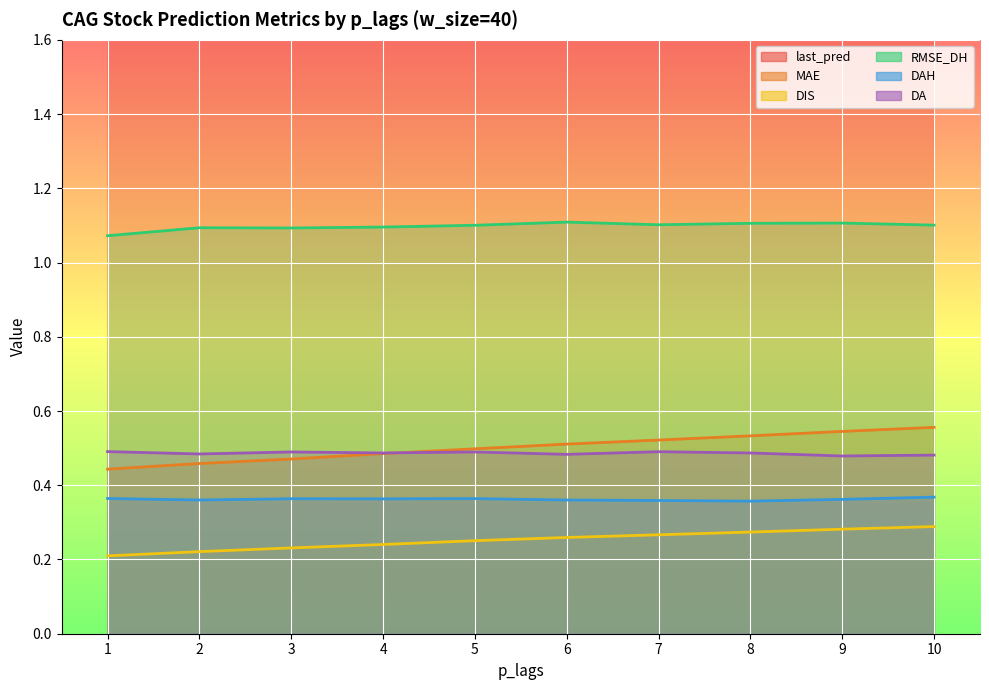

True or false: RMSE_DH has more than 1 interior local peaks.

True